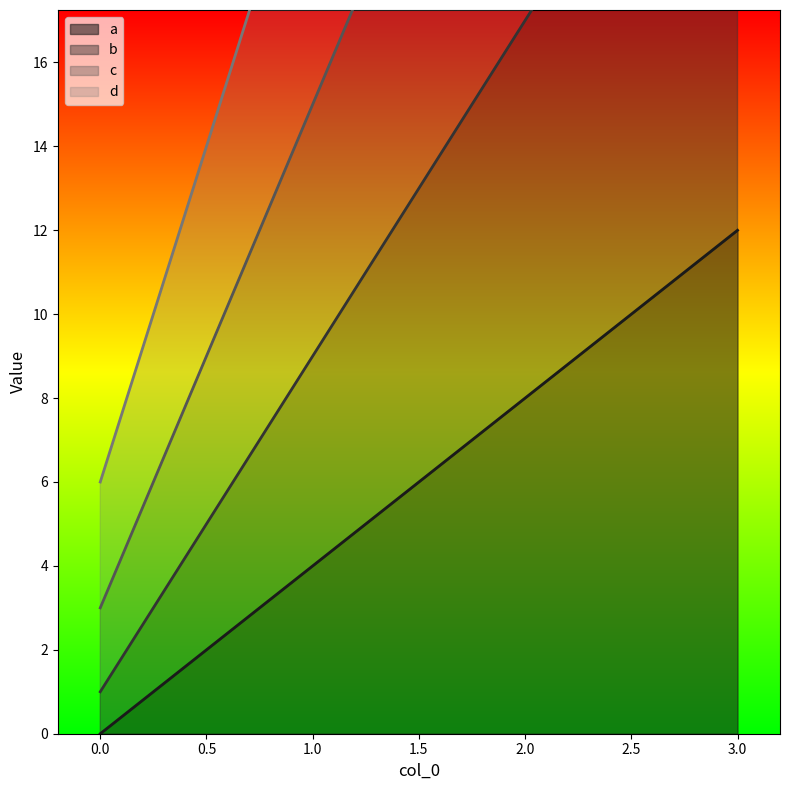

At which label is c closest to 21?

1